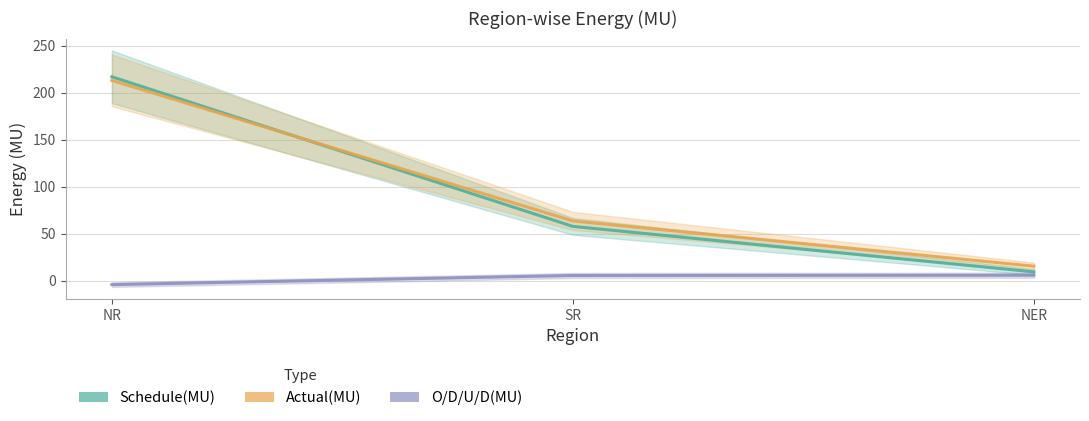

What is the greatest value displayed?

217.1